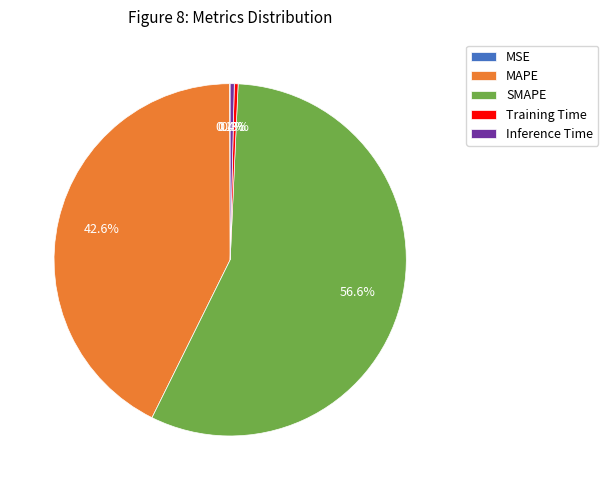

What portion of the pie excludes Training Time?

99.7%